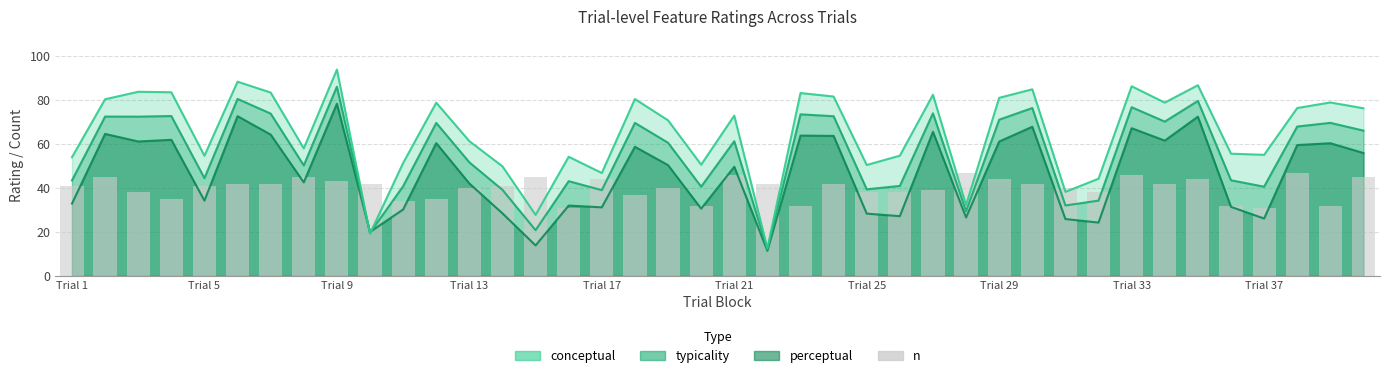

The value at Trial 13 is 57. True or false?

False